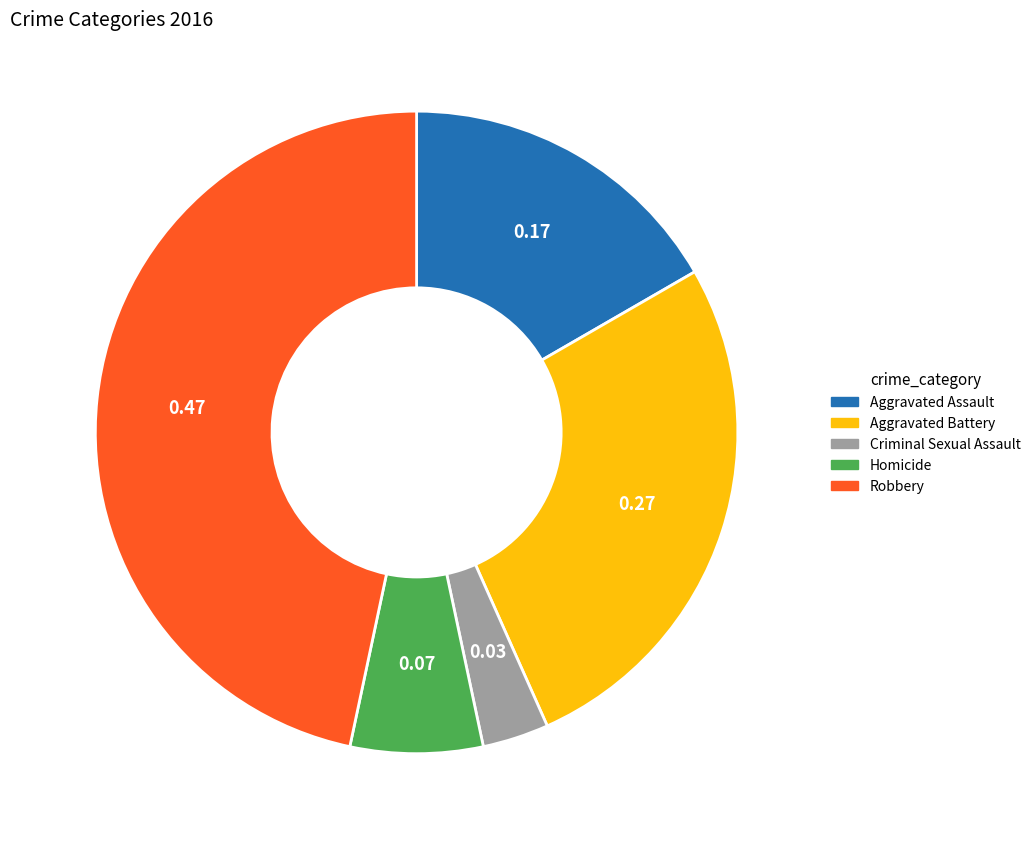

Rank the categories by value from highest to lowest.

Robbery, Aggravated Battery, Aggravated Assault, Homicide, Criminal Sexual Assault